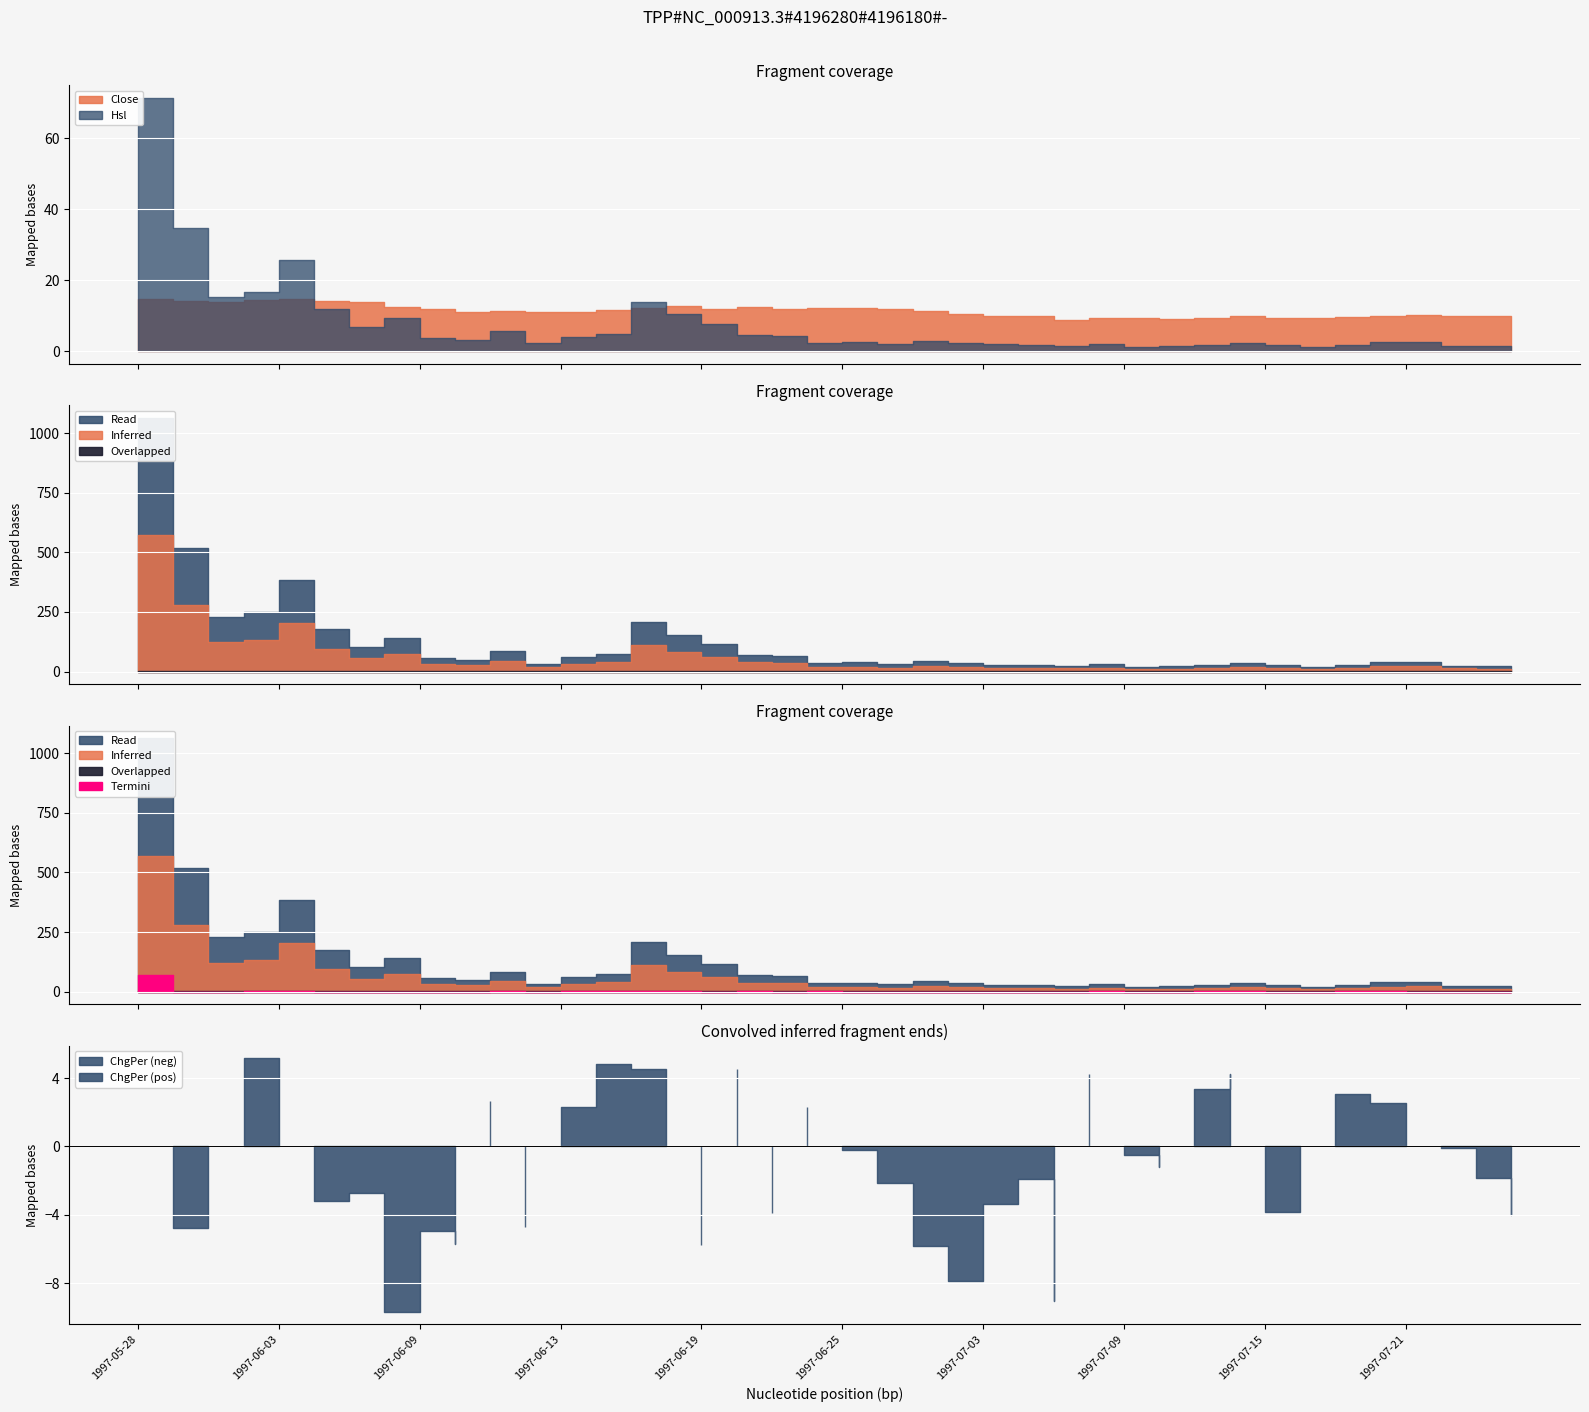

Count the number of categories in the chart.

40